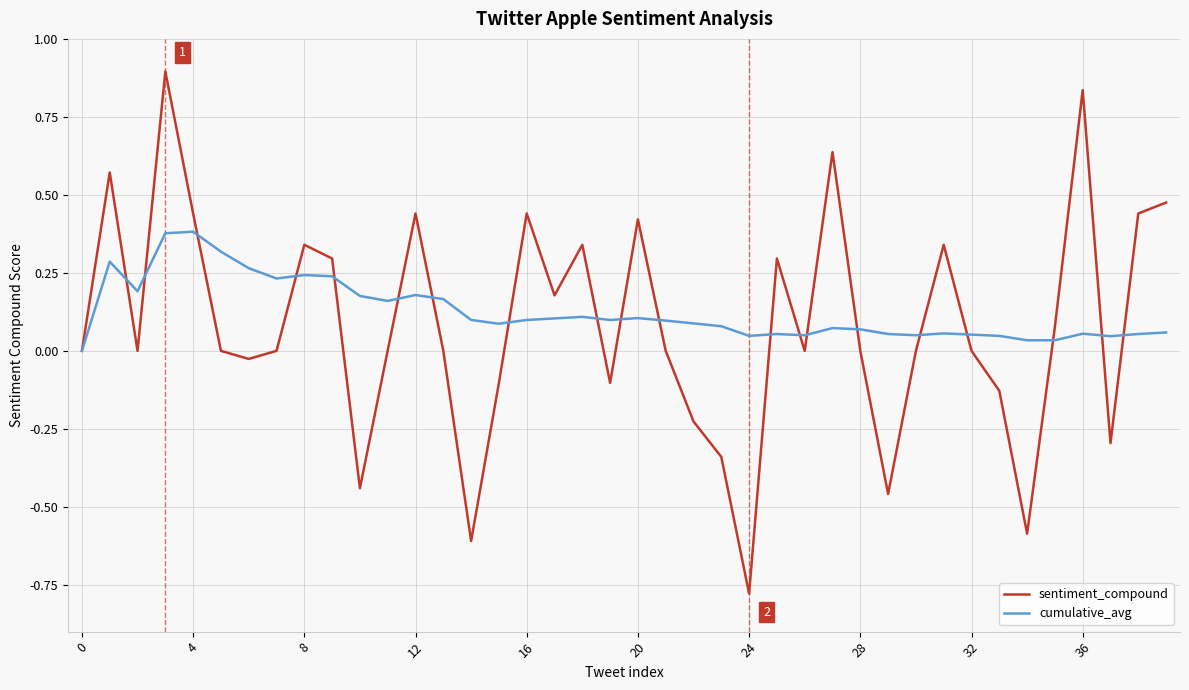

Rank the series by their average value, from highest to lowest.

cumulative_avg, sentiment_compound